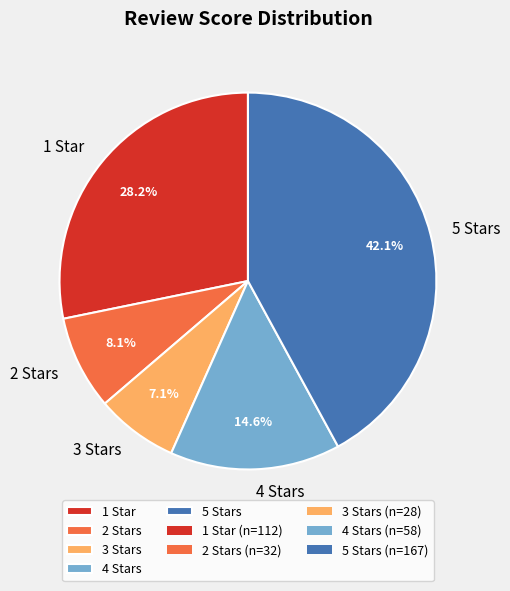

Rank the categories by value from lowest to highest.

3 Stars, 2 Stars, 4 Stars, 1 Star, 5 Stars